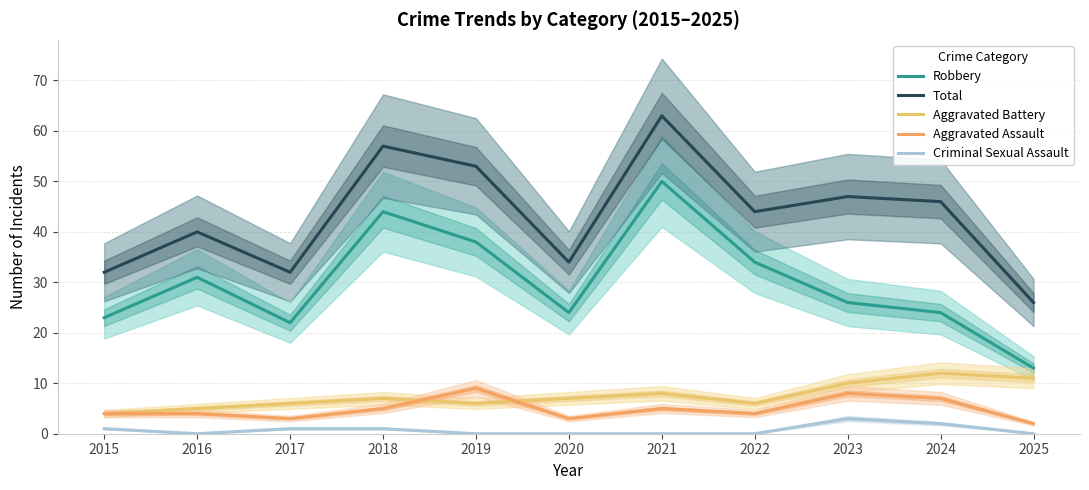

Rank the series by their maximum value, from lowest to highest.

Criminal Sexual Assault, Aggravated Assault, Aggravated Battery, Robbery, Total